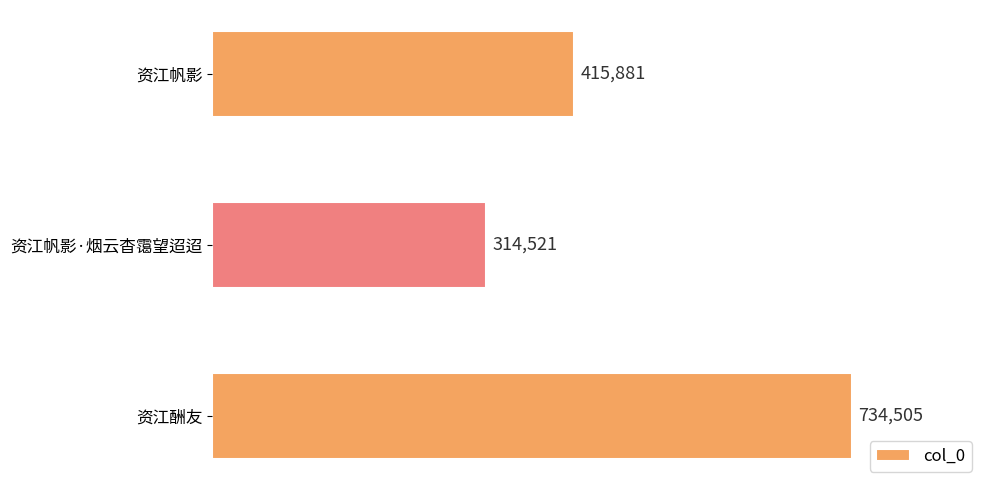

Reading top to bottom, transcribe all the data shown in this chart.

415881	314521	734505